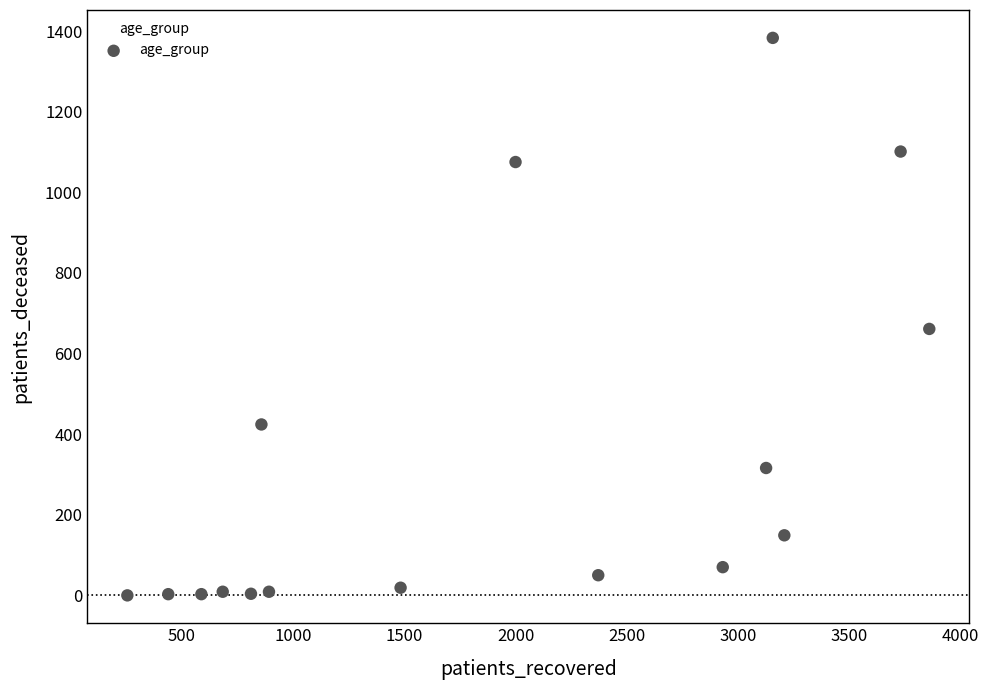

What Y value in the scatter plot is closest to 691?

661